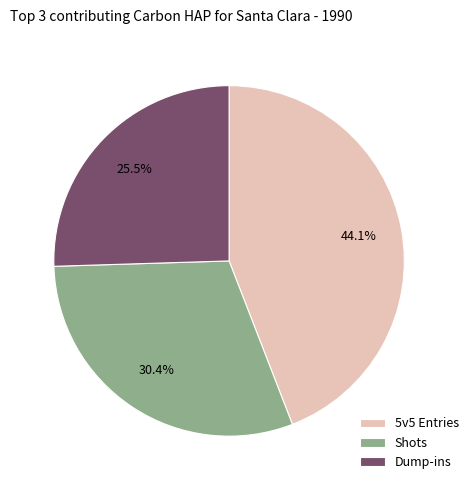

Does any single category account for the majority?

No